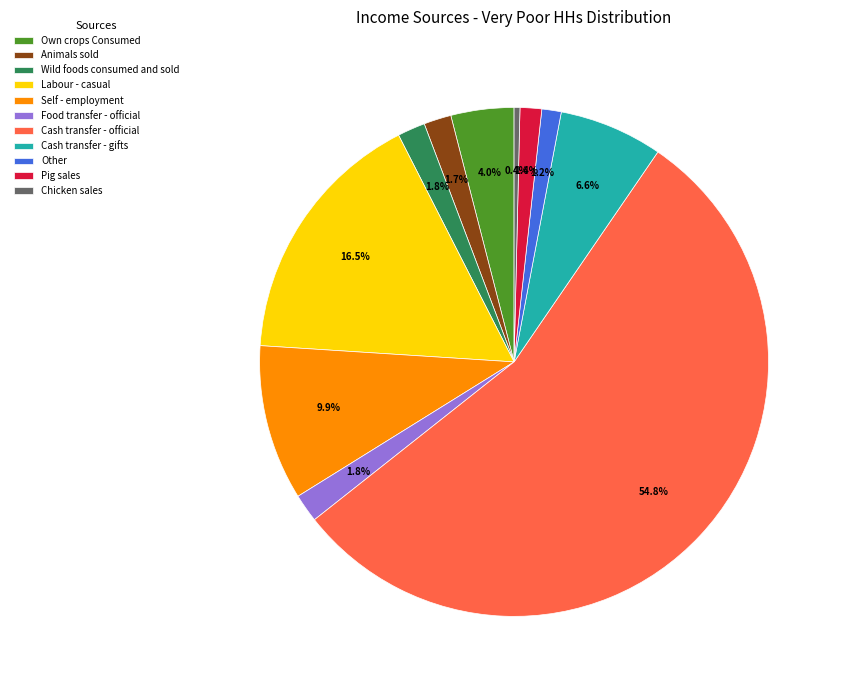

Is it true that Animals sold is 16% of the pie?

False